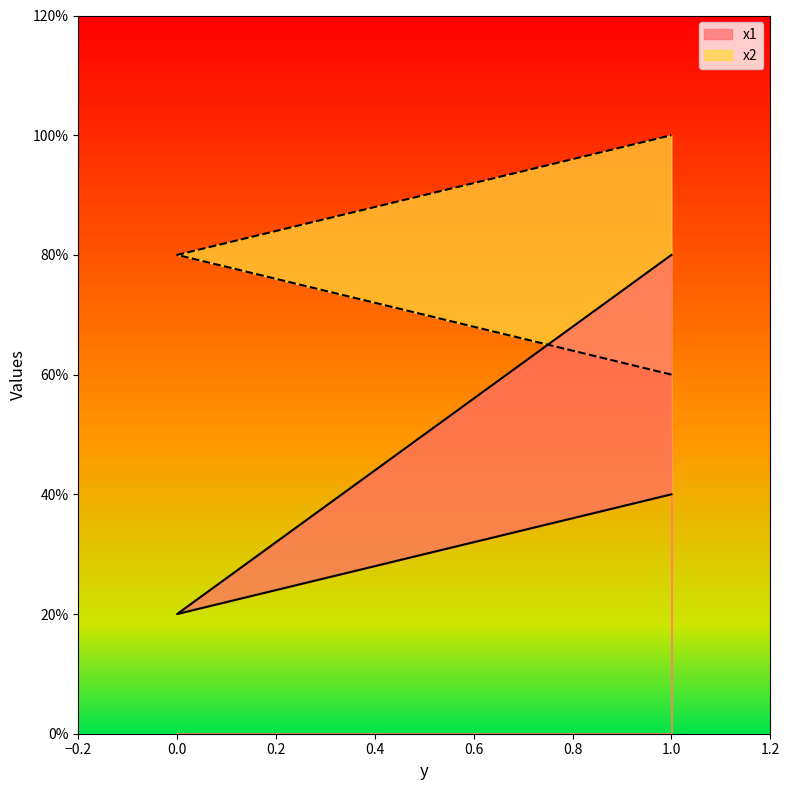

At which label does x2 reach its peak?

1